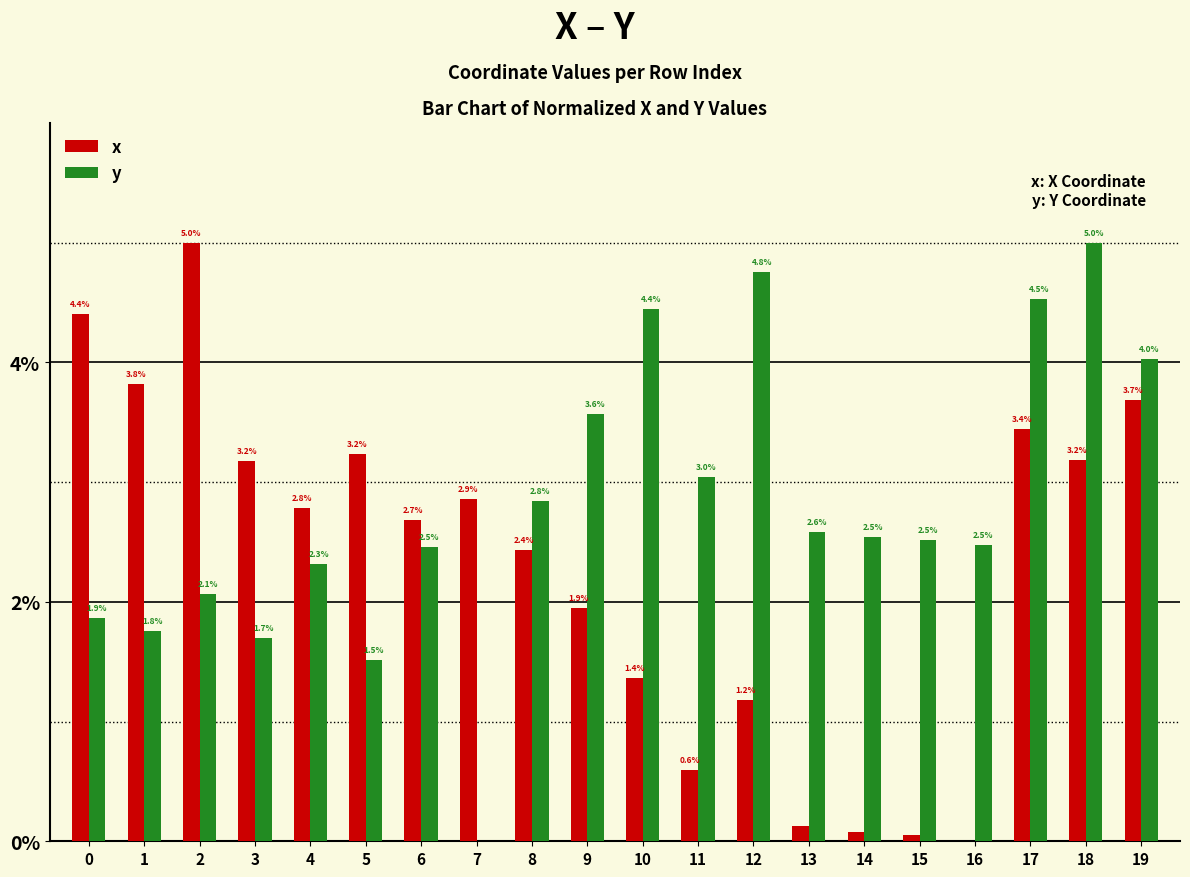

What are all the series names shown in the legend?

x, y